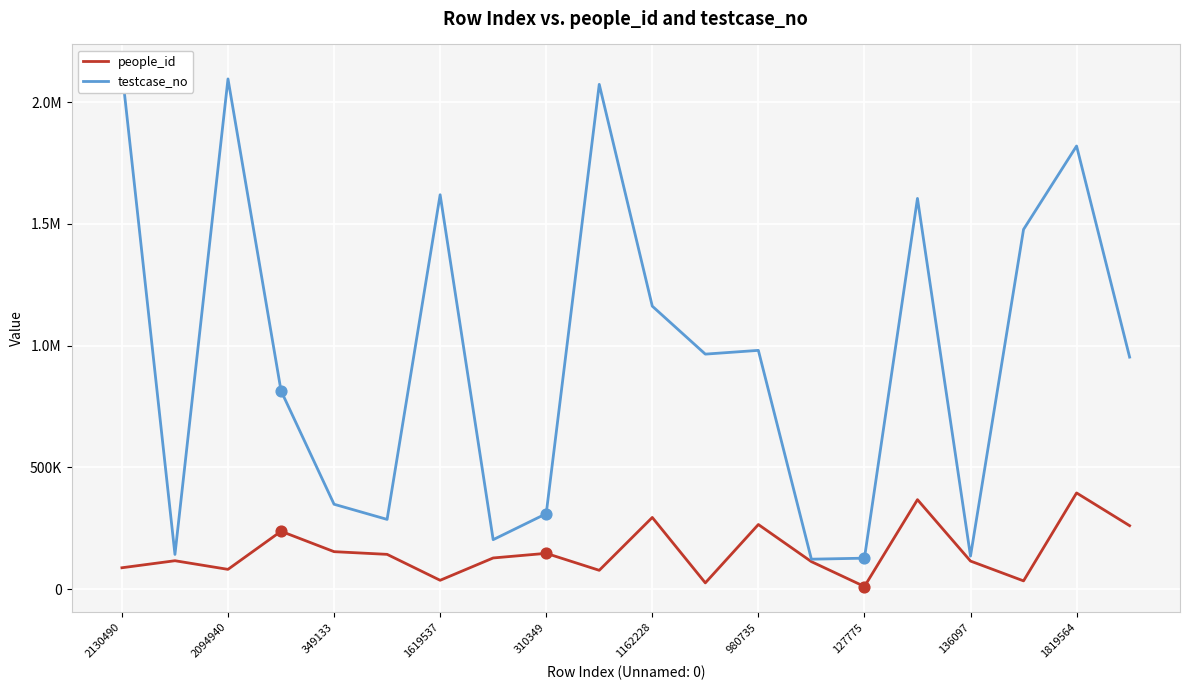

Is the value of testcase_no at 12 greater than the value of people_id at 1819564?

Yes